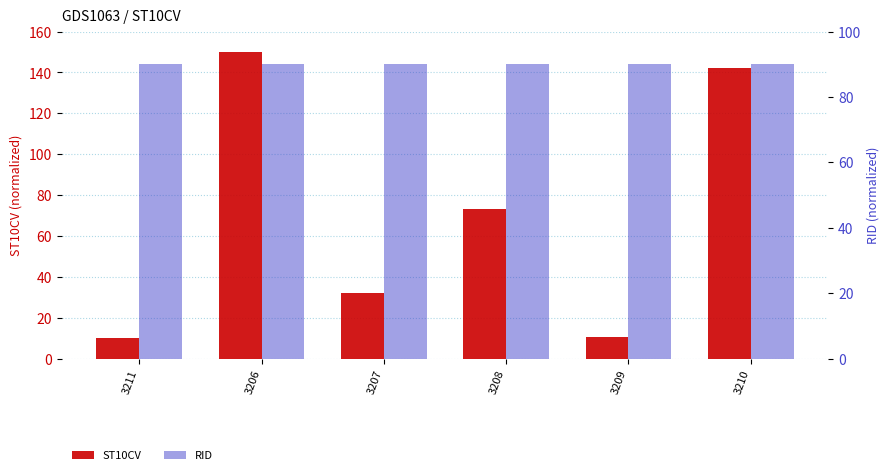

What is the average value of the ST10CV series?

69.7